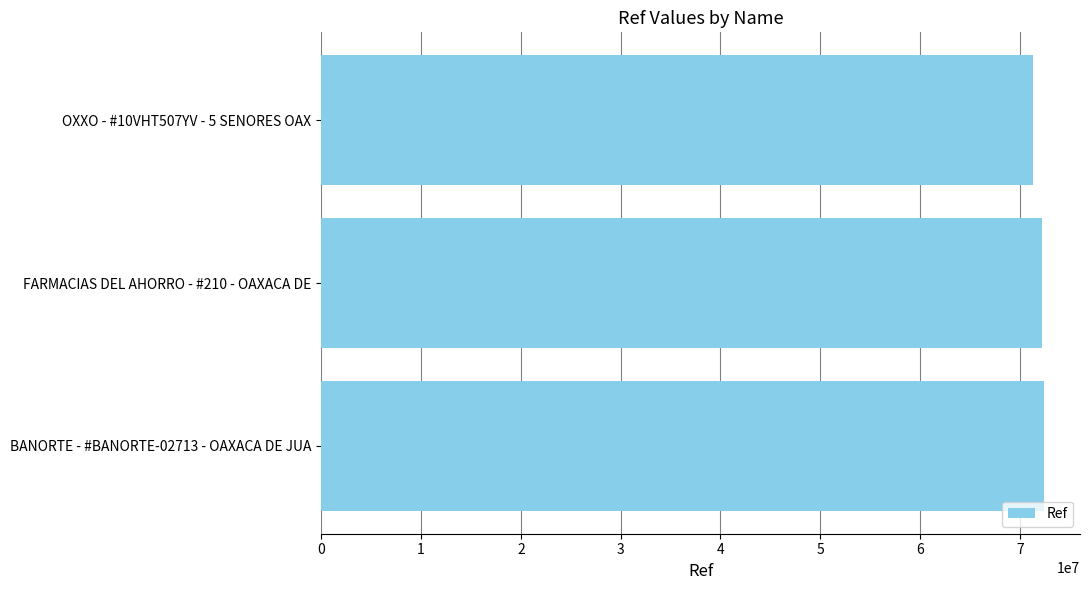

What value does the data have at BANORTE - #BANORTE-02713 - OAXACA DE JUA, to the nearest 100?

72406000